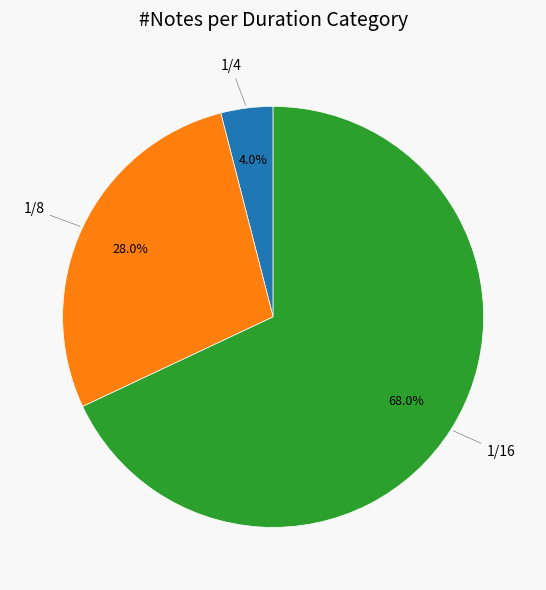

What is the smallest slice in the pie chart?

1/4